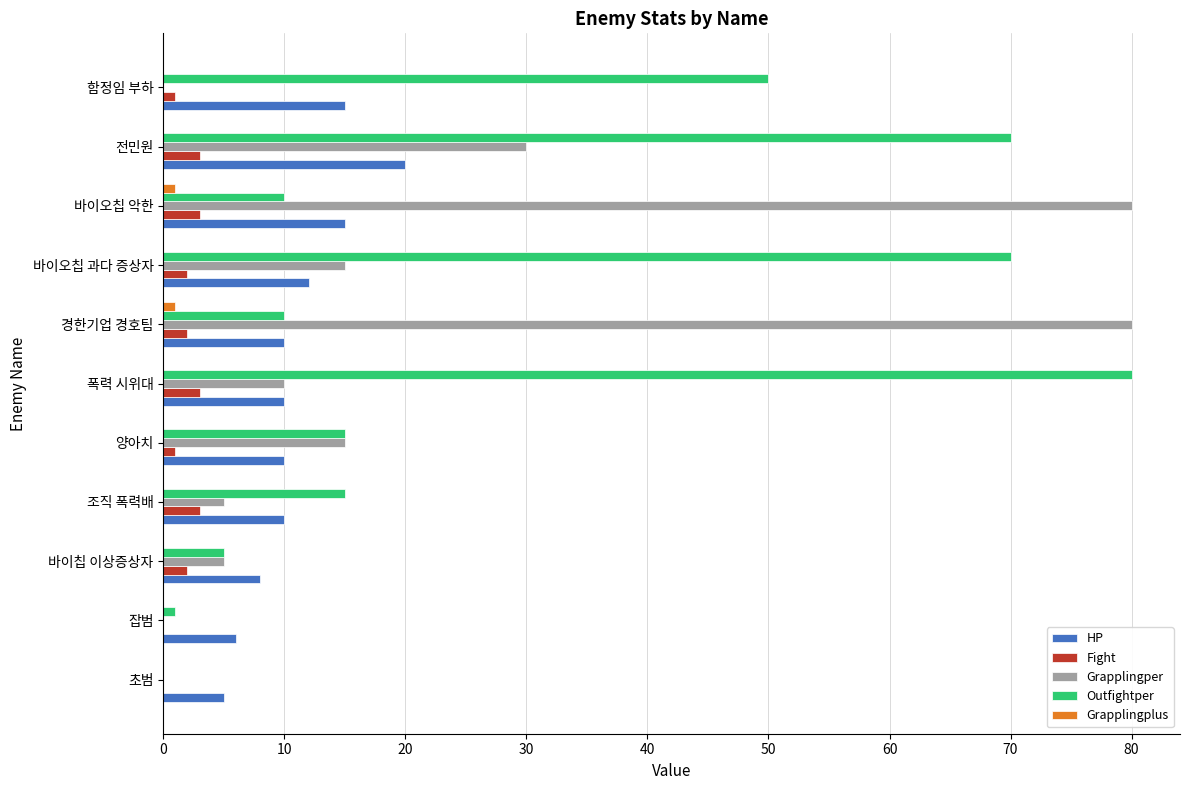

Is it true that Grapplingper equals 49 at 전민원?

False